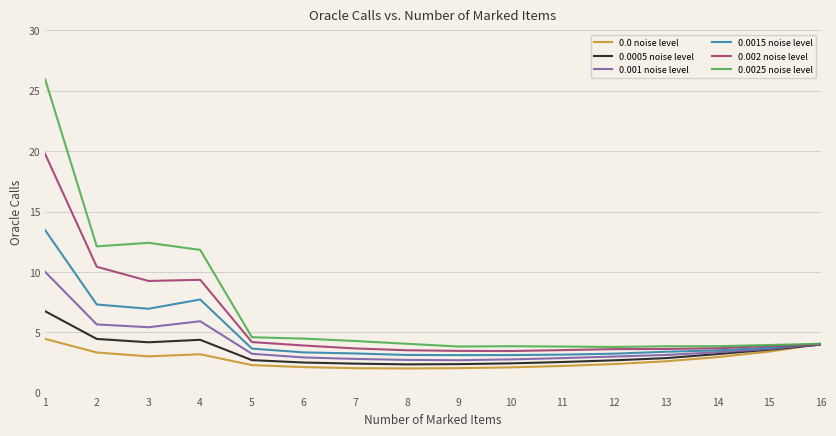

Which series has the widest spread of values?

0.0025 noise level